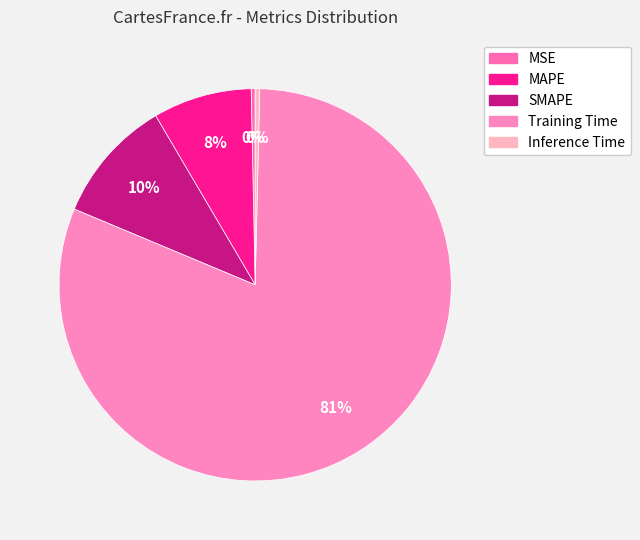

What percentage is NOT represented by SMAPE?

89.8%